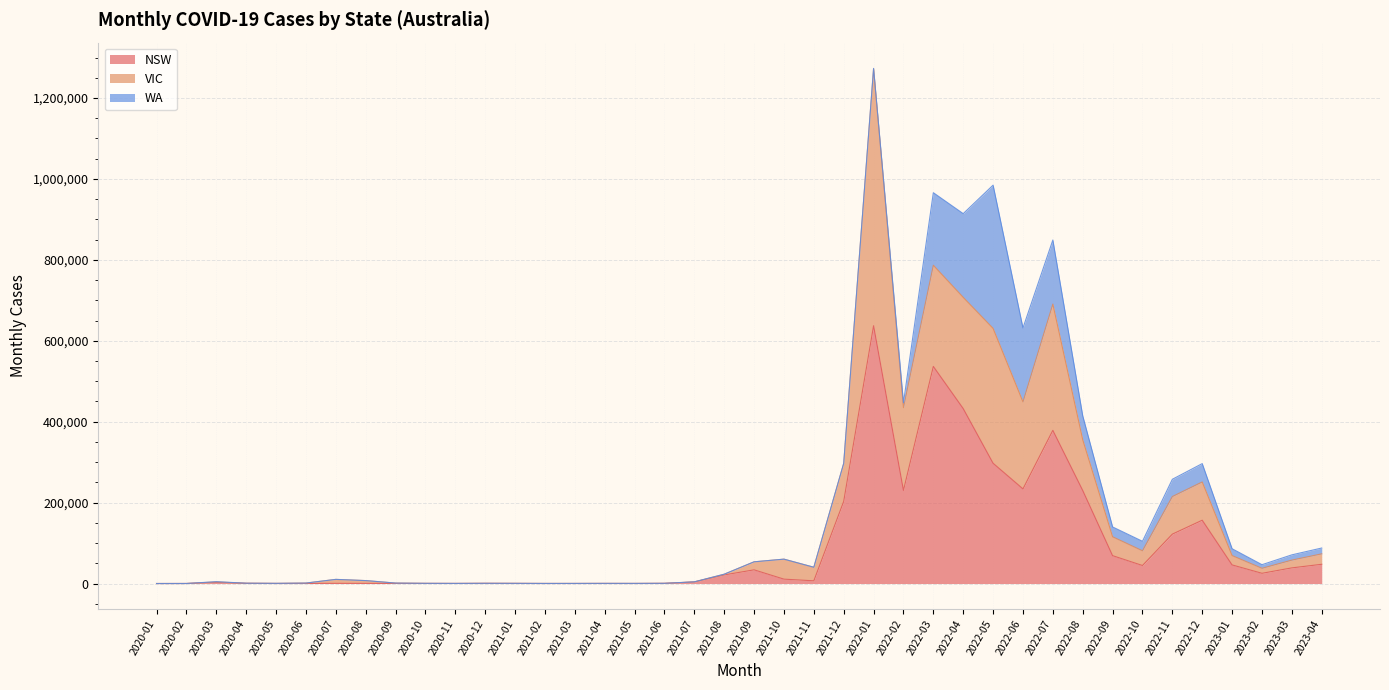

Does the chart display data point markers on the line(s)?

No